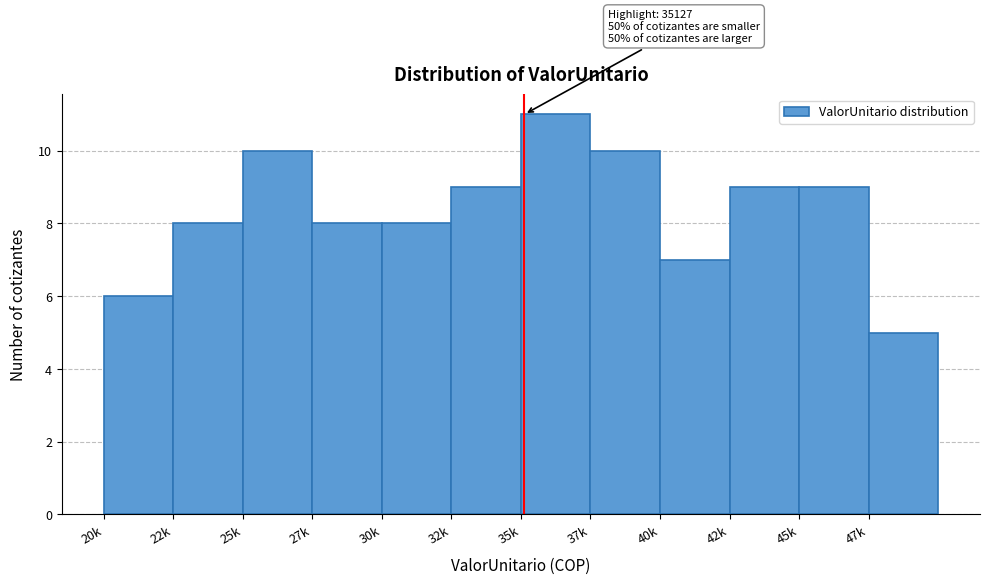

Reading left to right, list all the values displayed in this chart.

20k=6	22k=8	25k=10	27k=8	30k=8	32k=9	35k=11	37k=10	40k=7	42k=9	45k=9	47k=5